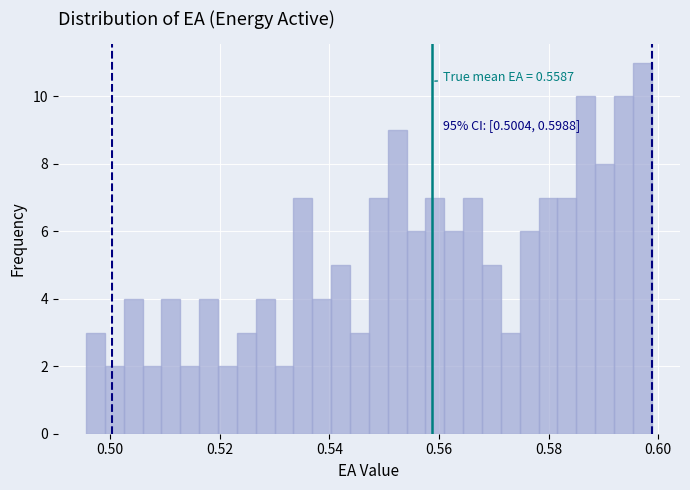

Around what value on the x-axis is the tallest bar? Give the approximate position of its centre, as read against the axis.

0.598